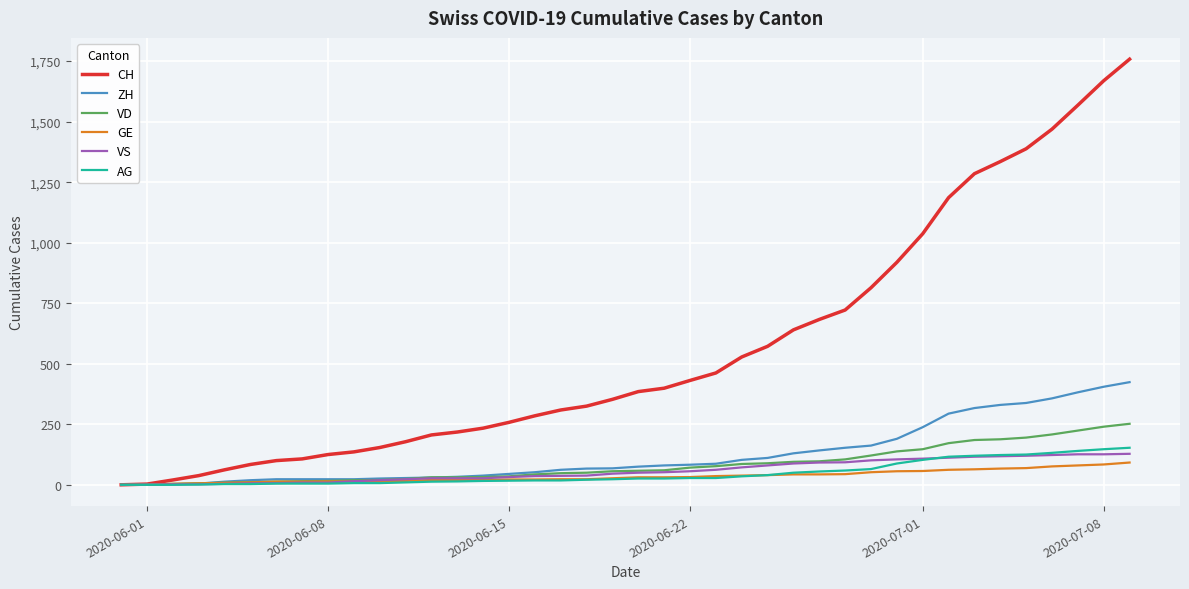

Which series has the largest total across all categories?

CH